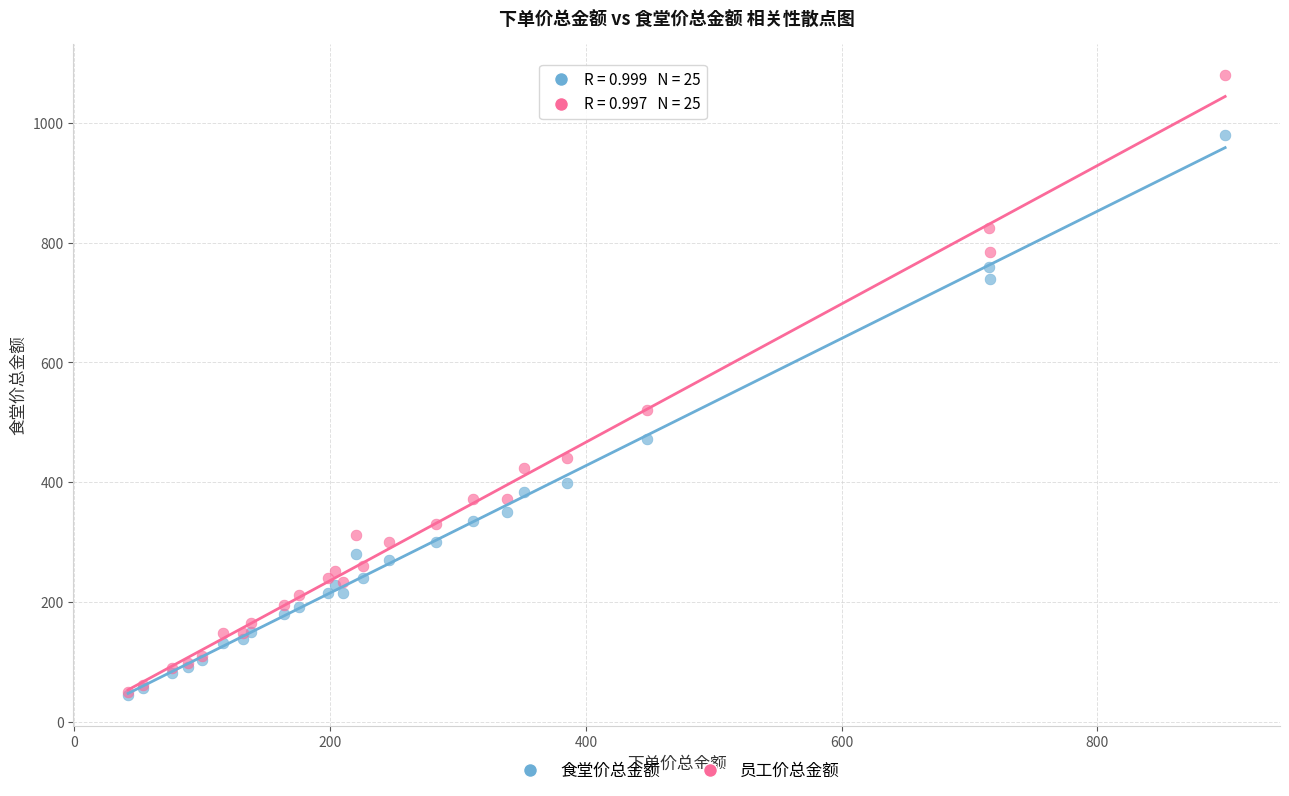

Across all series, what Y value is closest to 562?

520